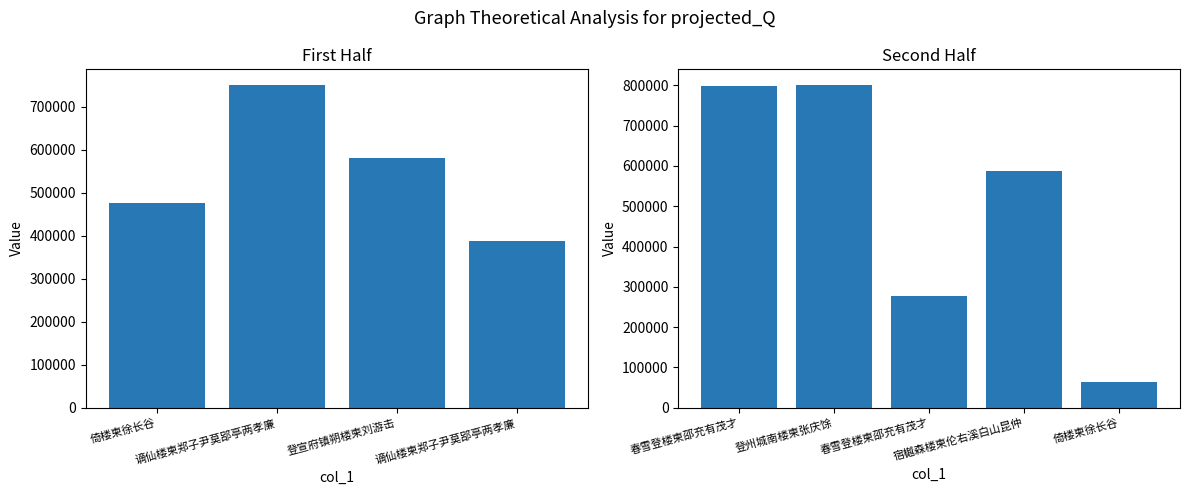

List the labels in order of value, largest first.

登州城南楼柬张庆馀, 春雪登楼柬邵充有茂才, 谪仙楼柬郑子尹莫郘亭两孝廉, 宿樾森楼柬伦右溪白山昆仲, 登宣府镇朔楼柬刘游击, 倚楼柬徐长谷, 谪仙楼柬郑子尹莫郘亭两孝廉, 春雪登楼柬邵充有茂才, 倚楼柬徐长谷